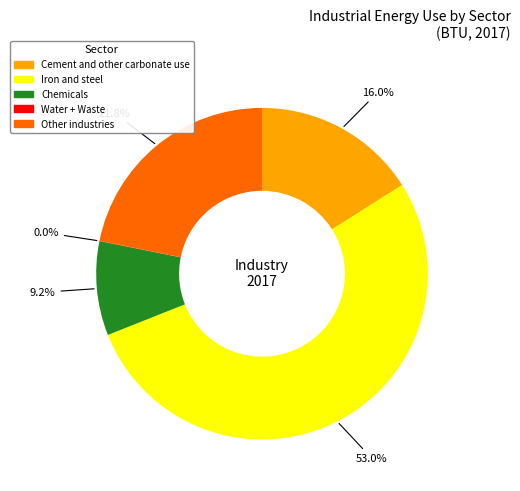

To the nearest percent, what is the combined percentage of Iron and steel and Chemicals?

62%